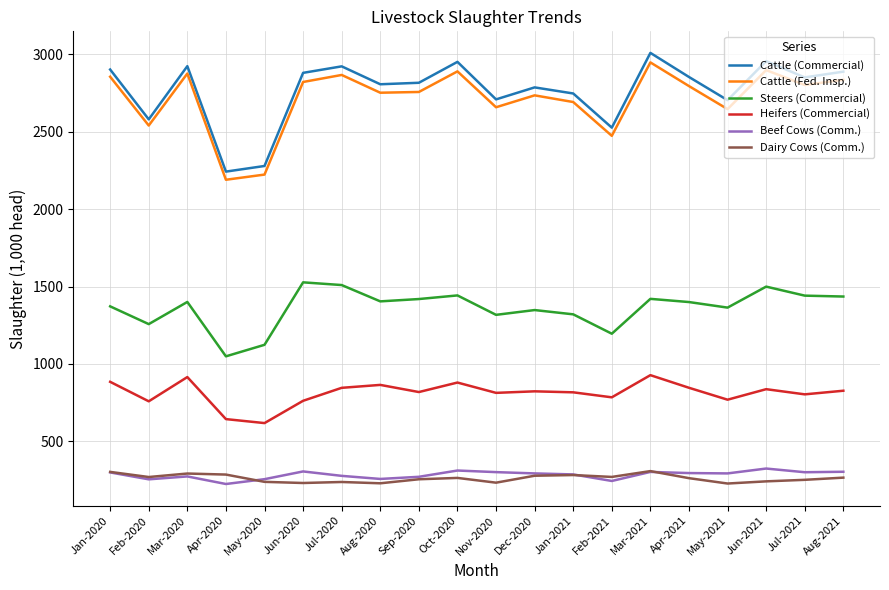

True or false: Cattle (Fed. Insp.) and Beef Cows (Comm.) intersect in this chart.

False